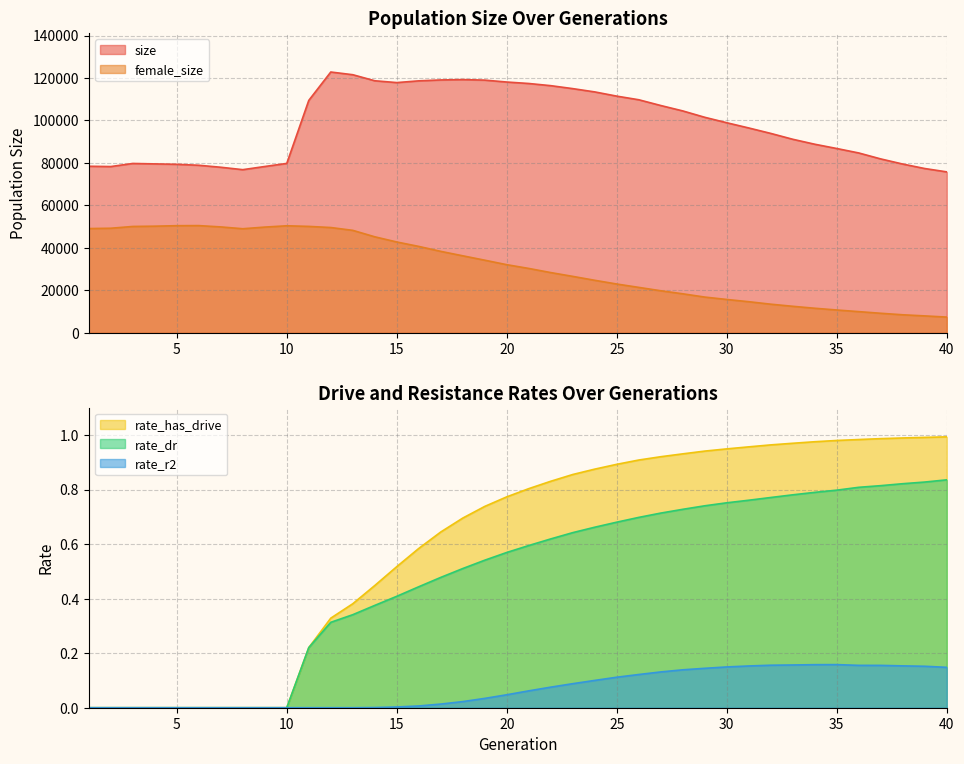

True or false: rate_dr has a value of 0.5 at 18.

True